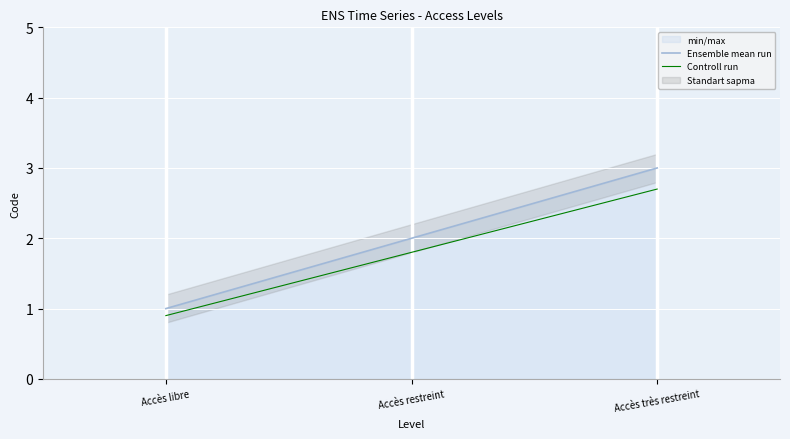

Is the value of Controll run at Accès très restreint greater than the value of Ensemble mean run at Accès libre?

Yes